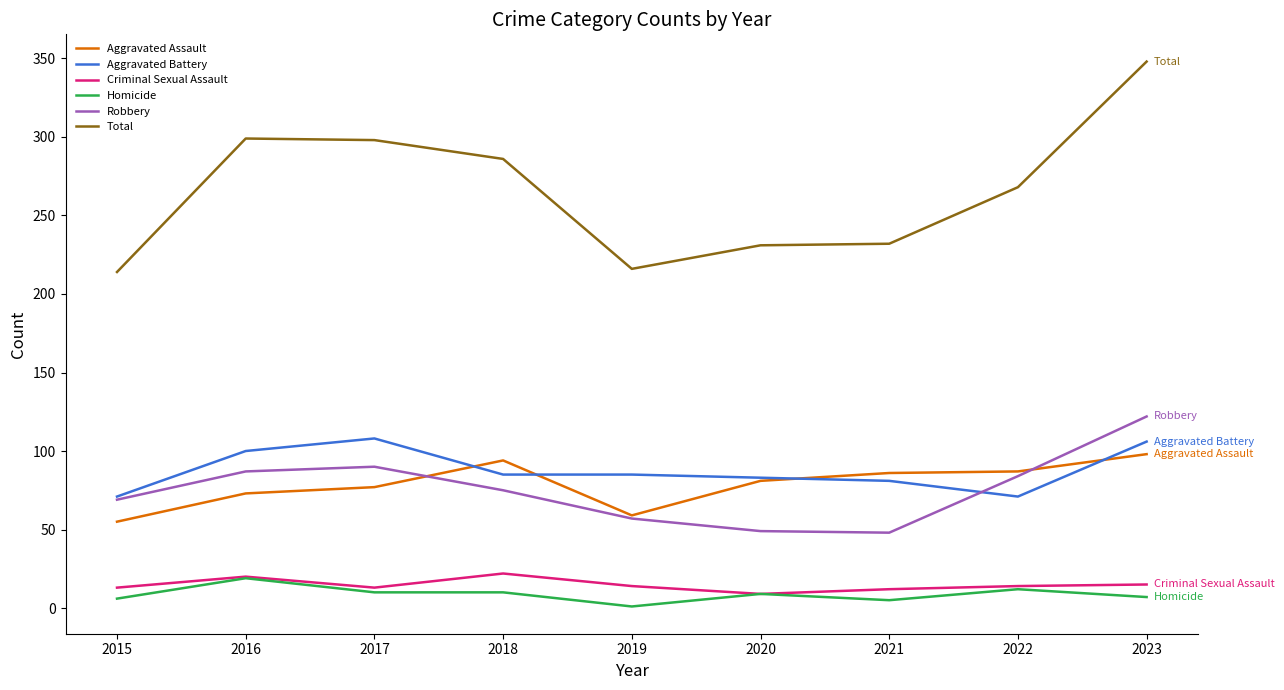

What is the minimum value shown in the chart?

1